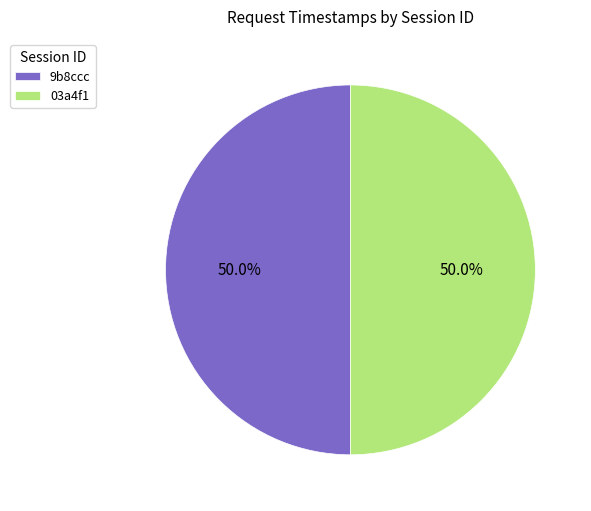

To the nearest percent, what is the combined percentage of 9b8ccc and 03a4f1?

100%